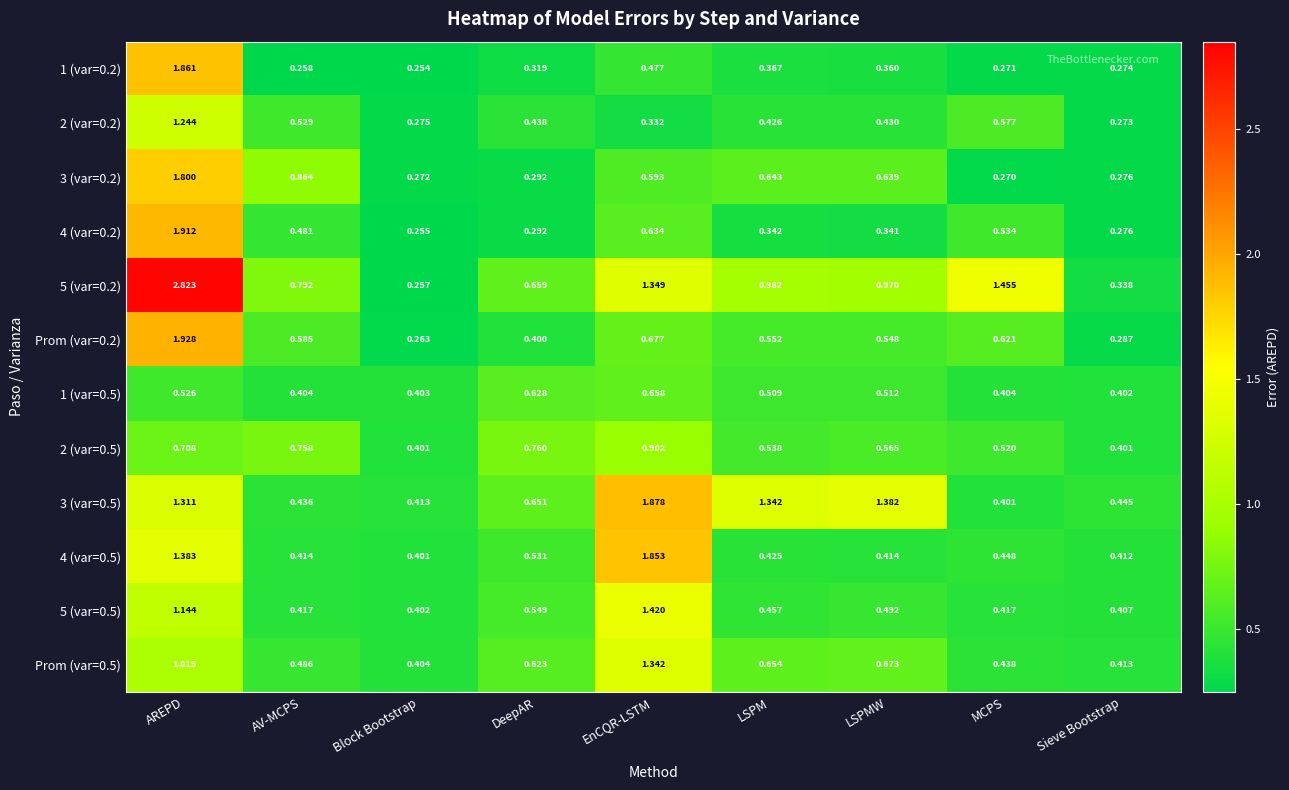

Which label corresponds to the largest value in the chart?

AREPD